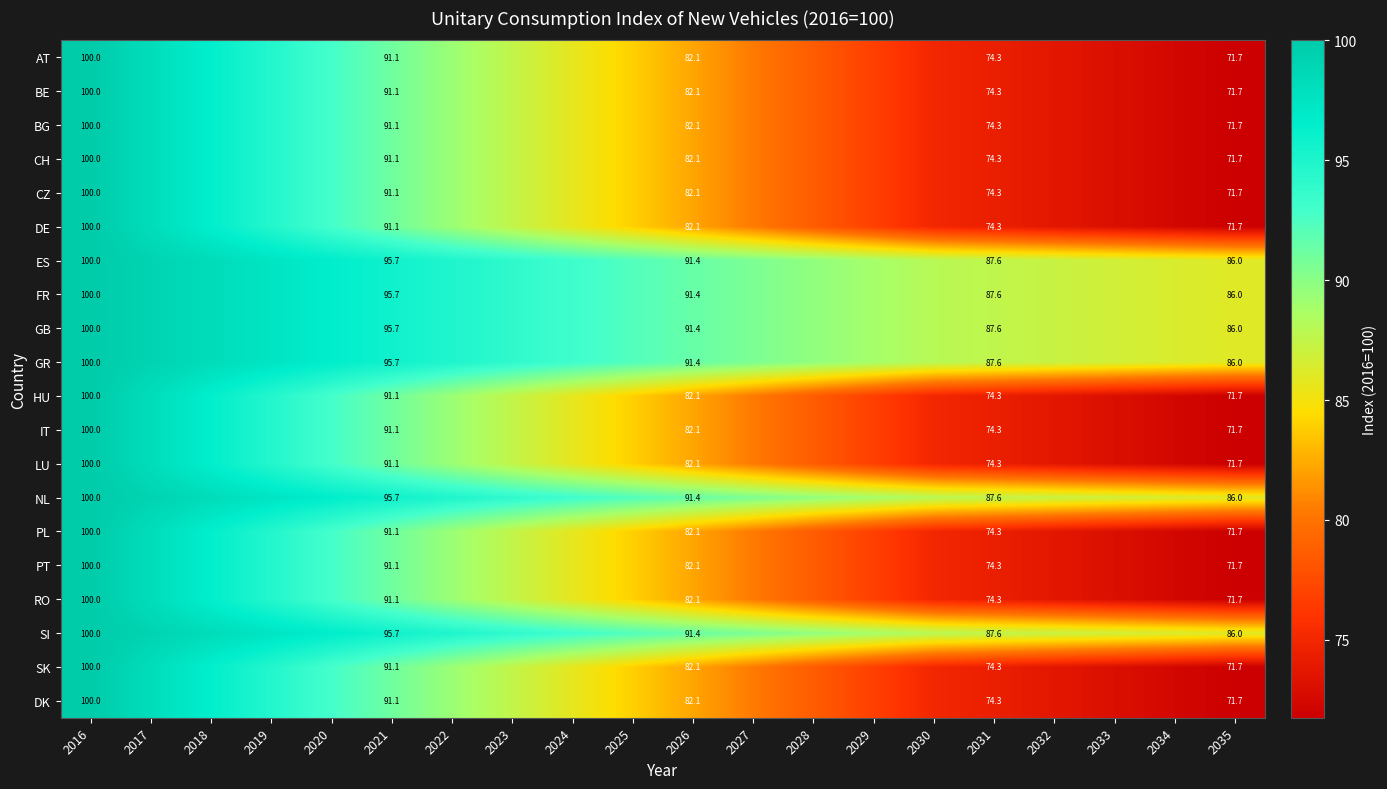

How many distinct data groups are displayed?

20